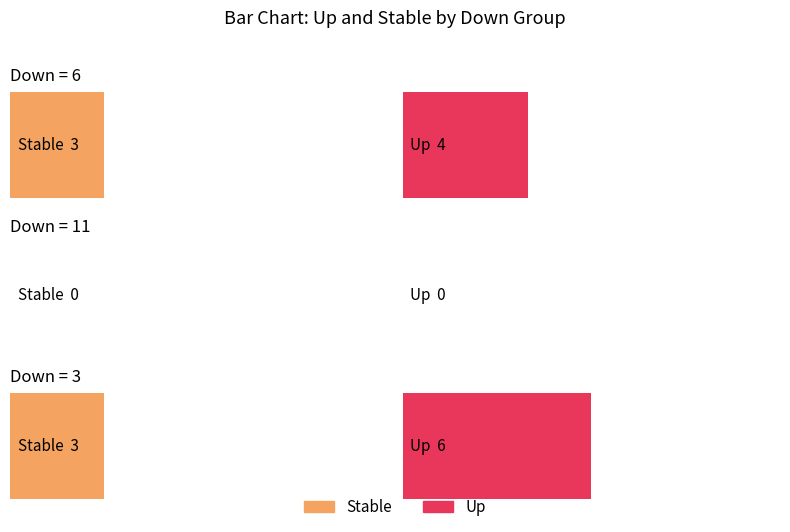

At which category is the sum across all series the highest?

3